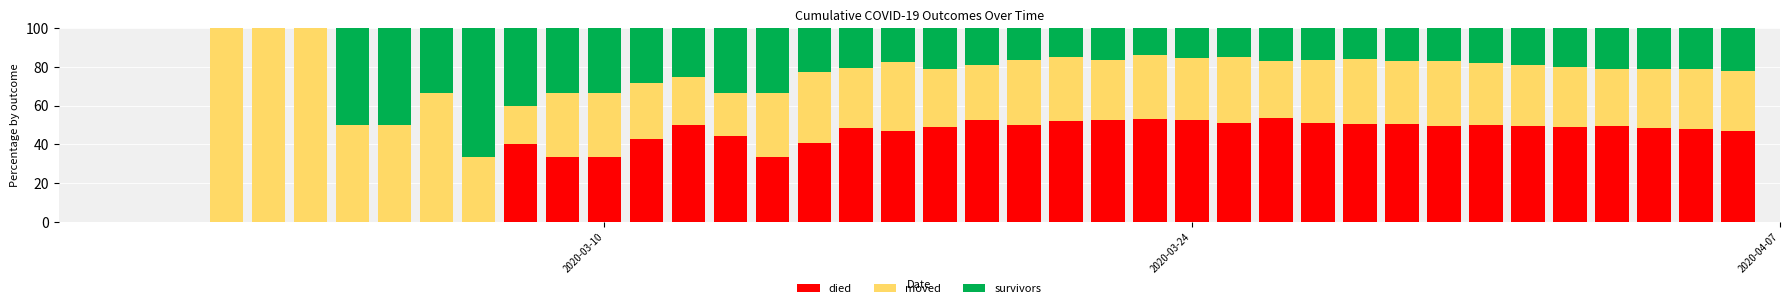

Count the number of categories in the chart.

40